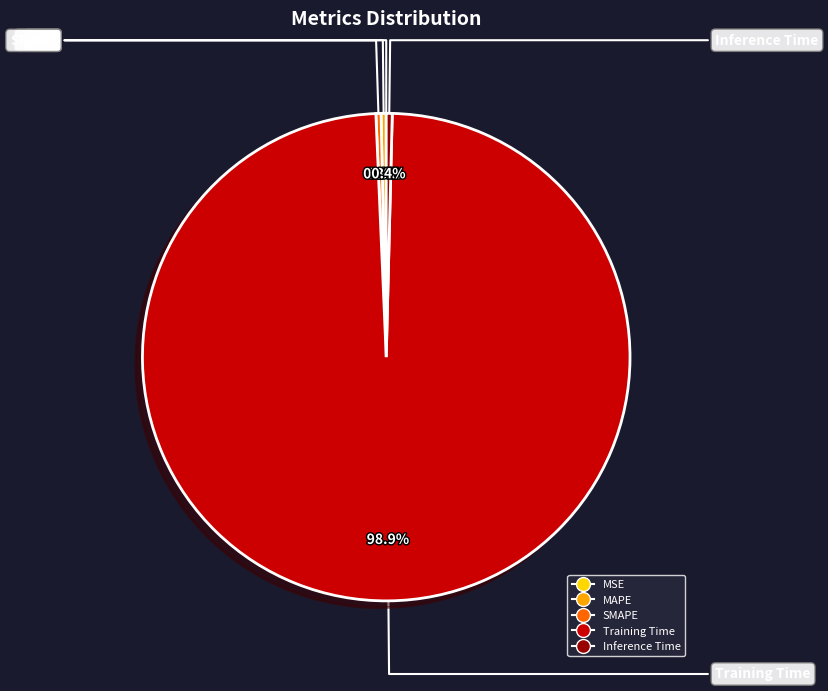

How much of the chart is everything except MAPE?

99.7%